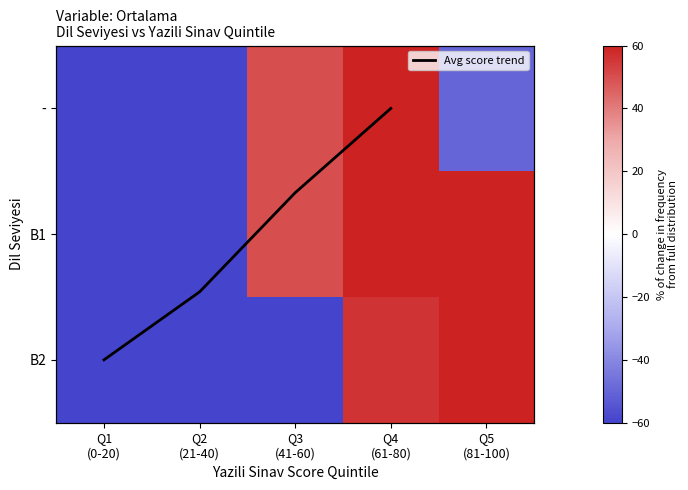

What is the sum of the B2 values at Q5 (81-100) and Q1 (0-20)?

143.8